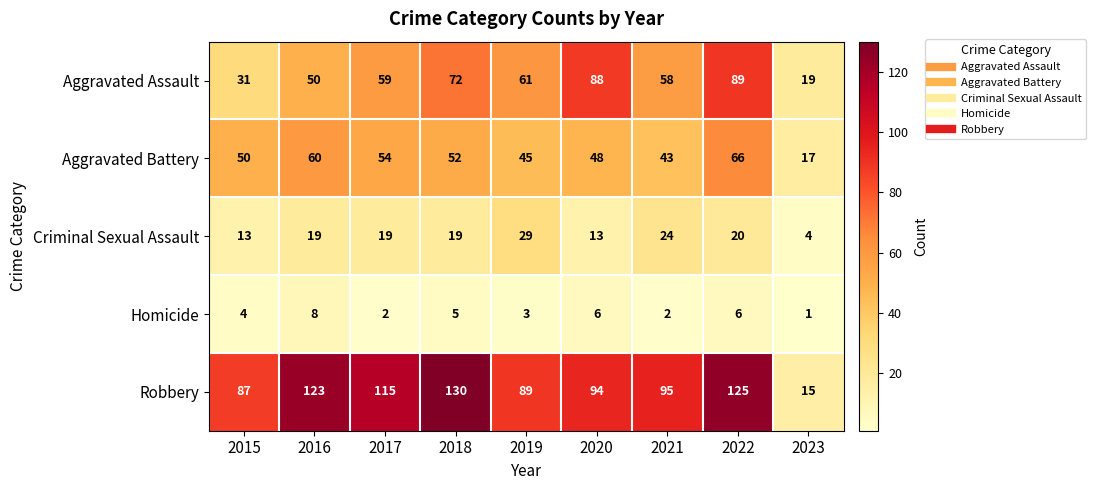

List the series in order of their peak value, highest first.

Robbery, Aggravated Assault, Aggravated Battery, Criminal Sexual Assault, Homicide